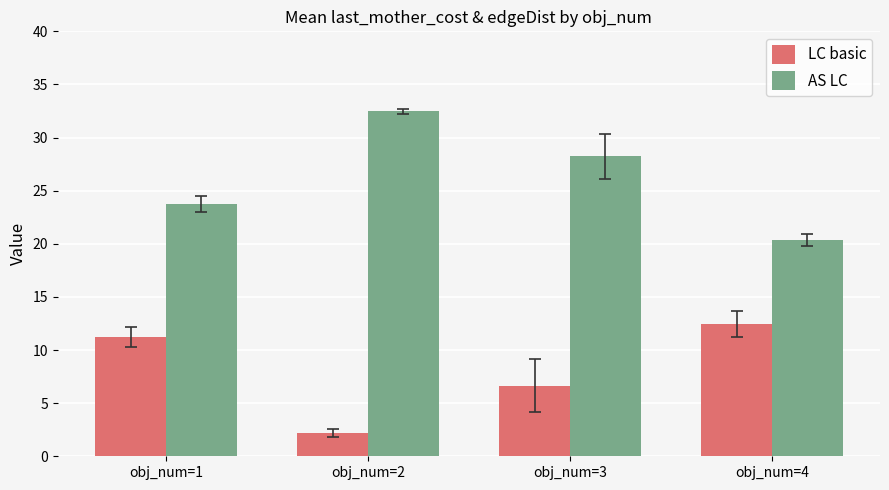

List the series in order of their overall mean, lowest first.

LC basic, AS LC